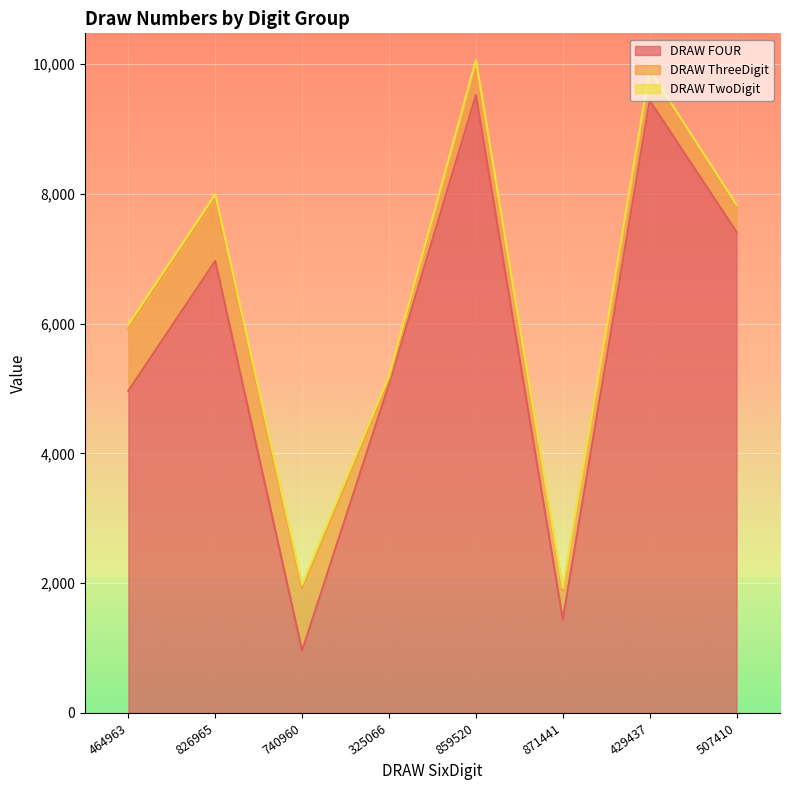

Where does the DRAW TwoDigit series first go above 60?

464963